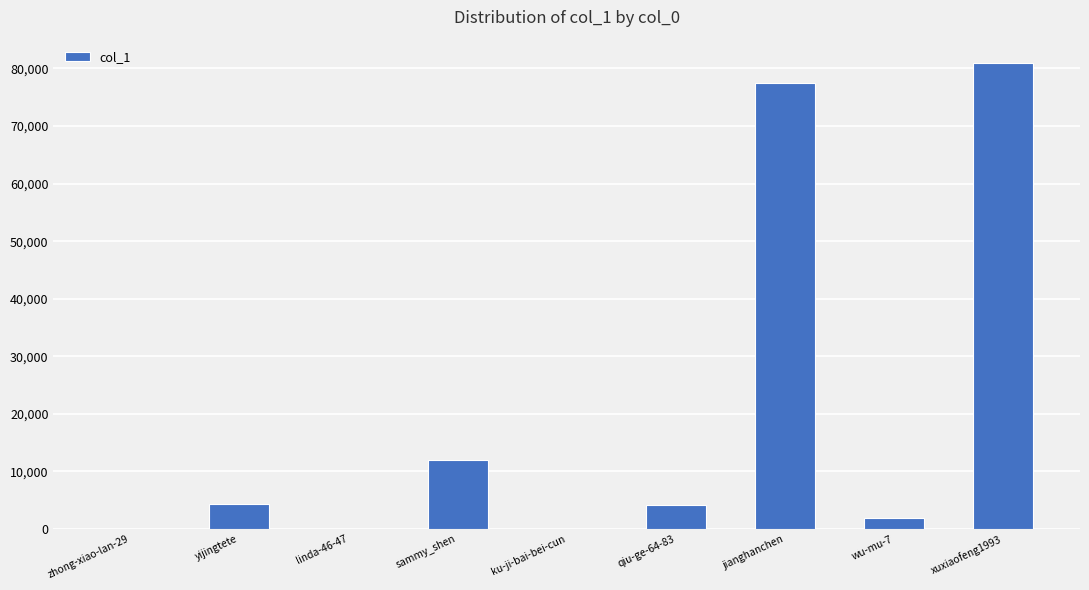

Does the chart contain stacked bars?

No